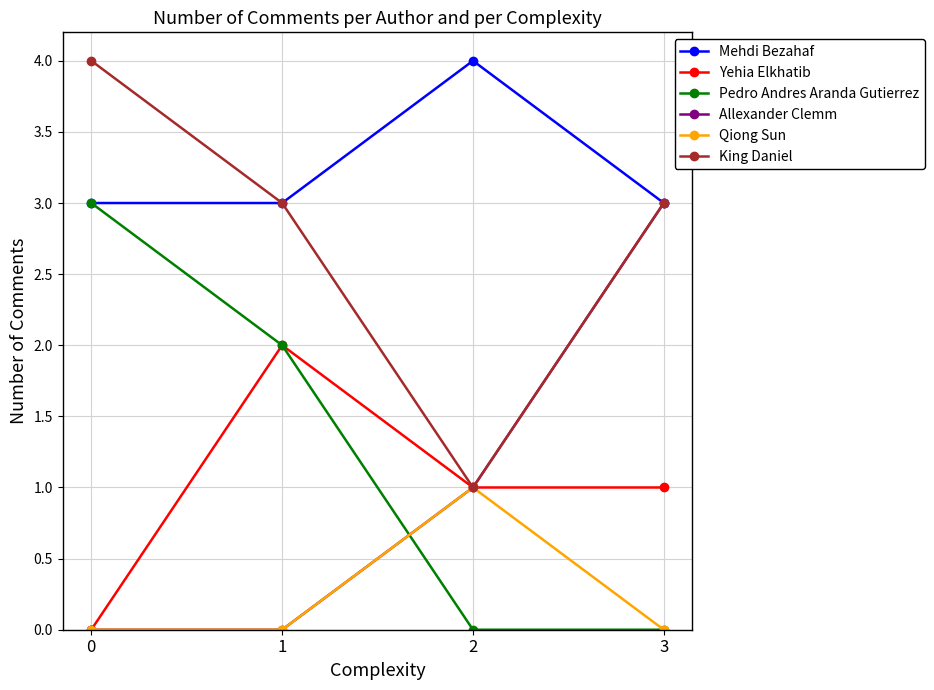

Reading left to right, transcribe all the data shown in this chart.

Mehdi Bezahaf: 3	3	4	3
Yehia Elkhatib: 0	2	1	1
Pedro Andres Aranda Gutierrez: 3	2	0	0
Allexander Clemm: 0	0	1	3
Qiong Sun: 0	0	1	0
King Daniel: 4	3	1	3